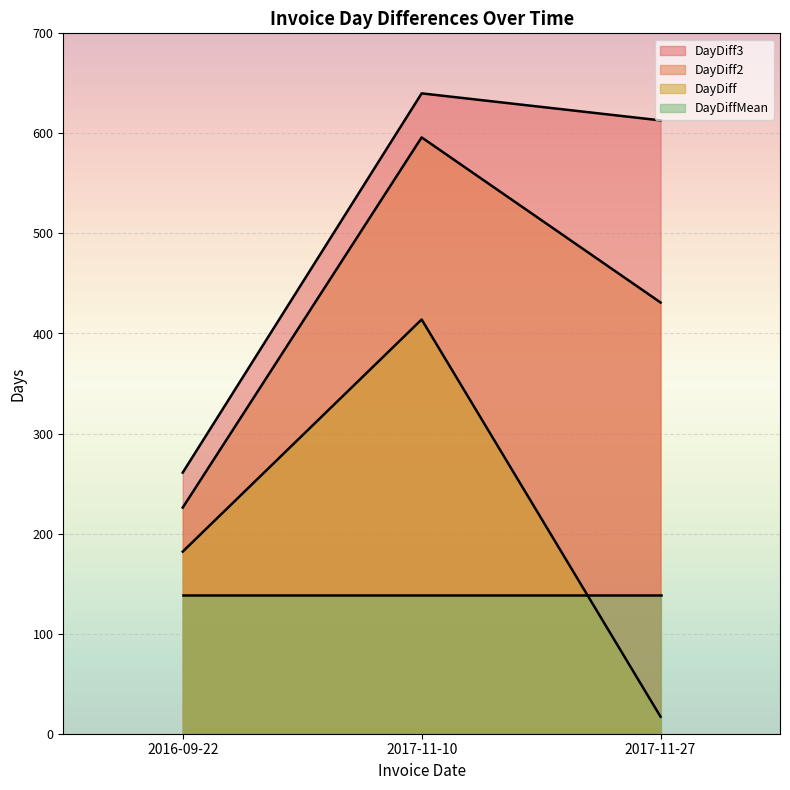

How many data points in DayDiff3 are above 613?

1